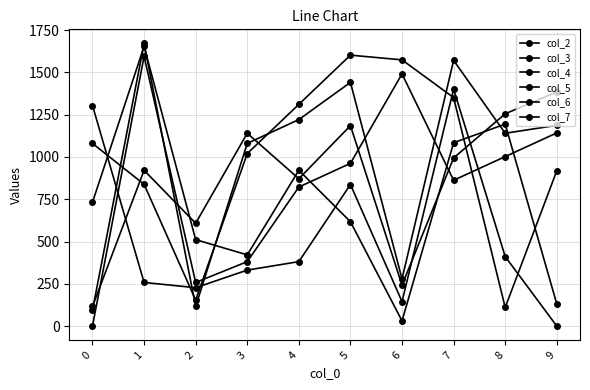

How many data points in col_7 are less than 962?

5